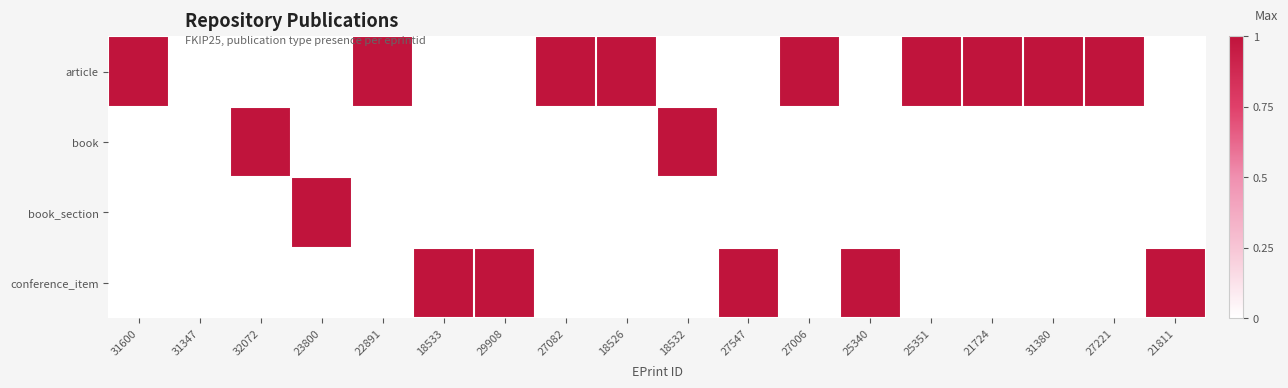

What is the difference between the highest and lowest values at 21724?

1